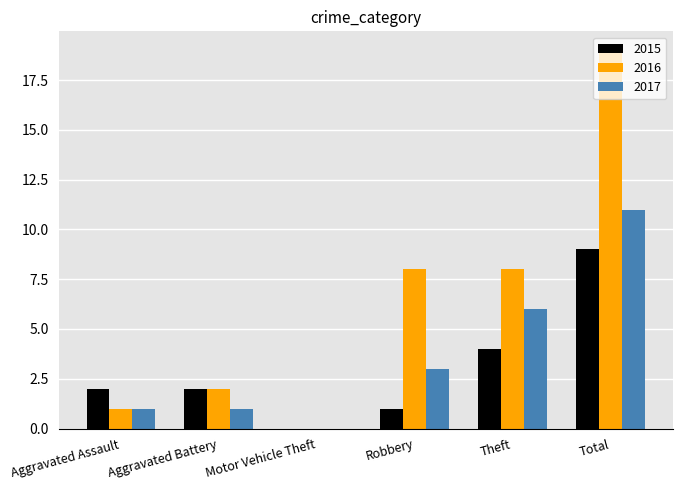

What is the sum of all 2017 values?

22